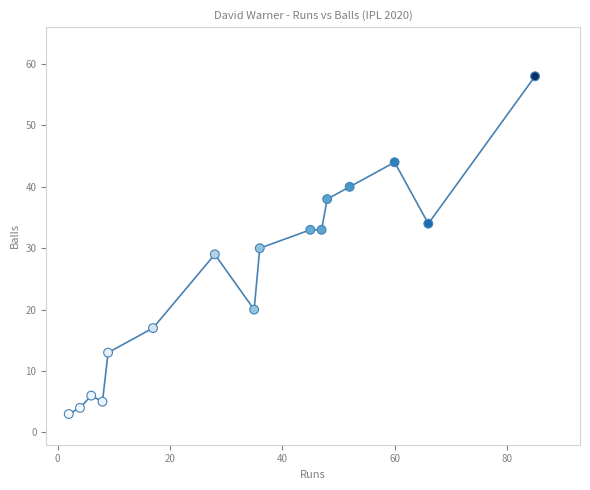

What is the range of Y values (max minus min)?

55